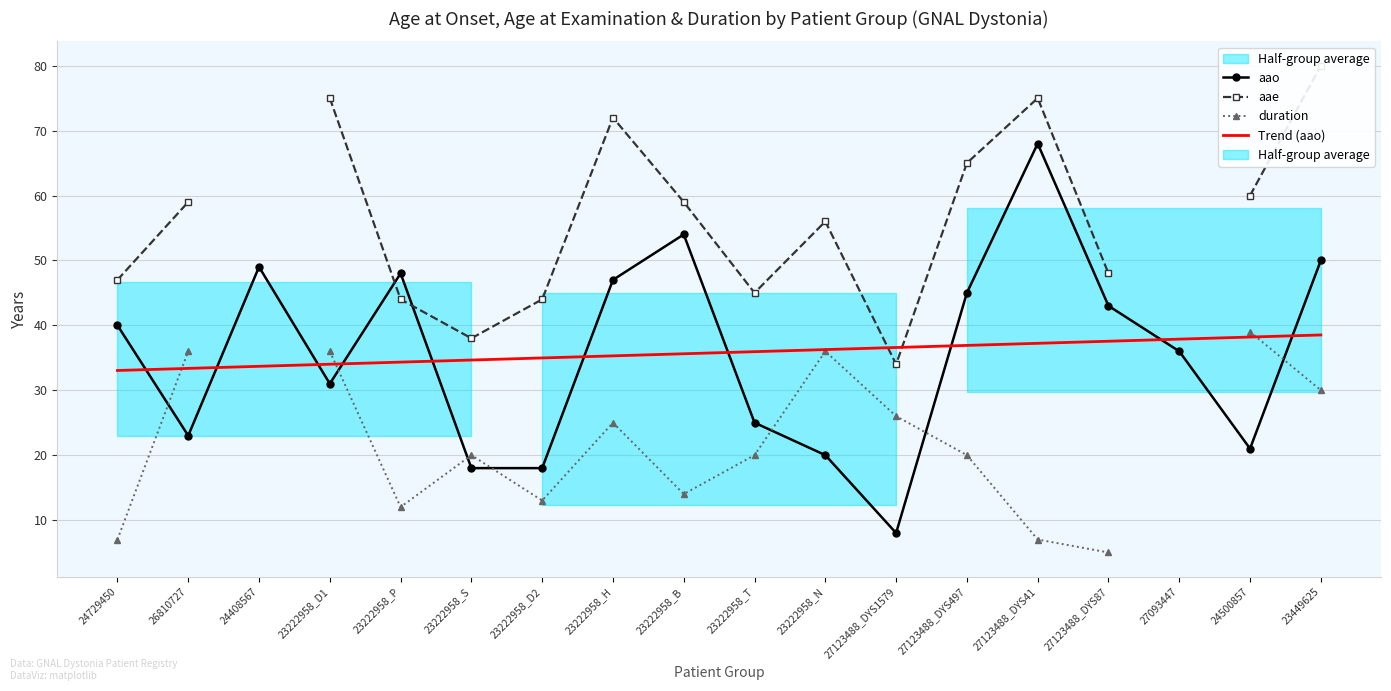

What value does the aae series have at 23222958_P?

44.0